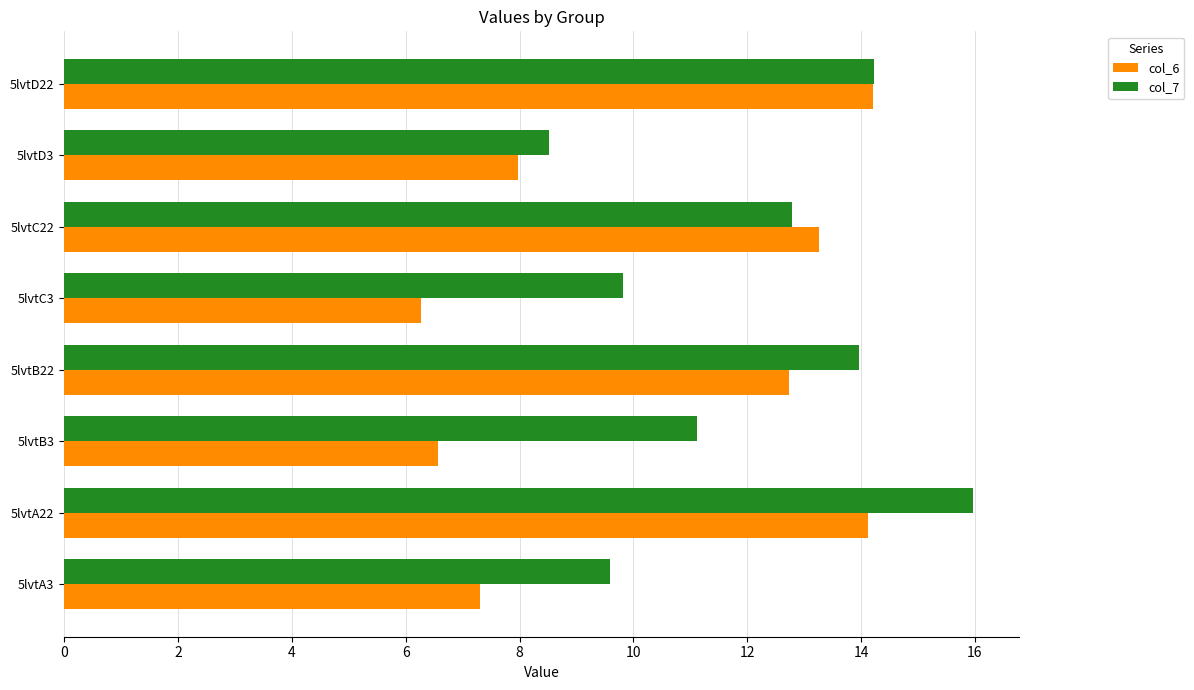

Which category has the lowest value across all series?

5lvtC3